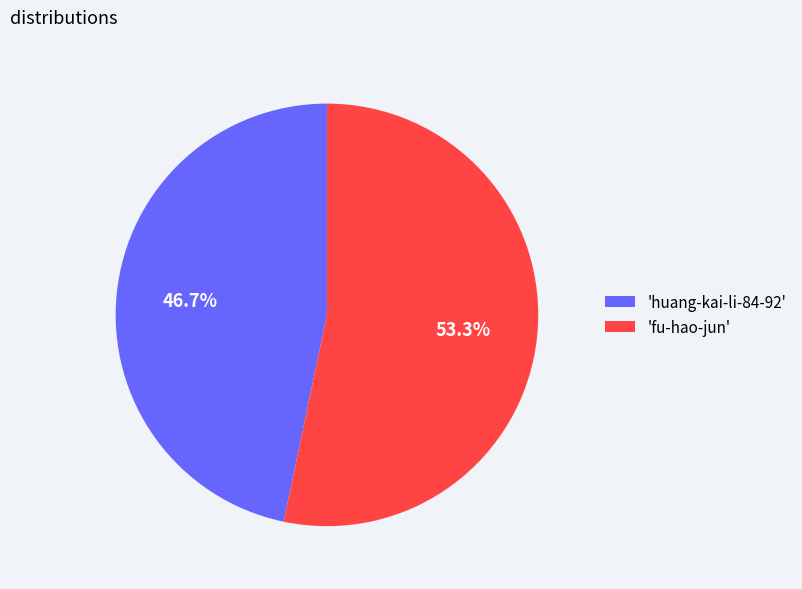

Rank the categories by value from lowest to highest.

'huang-kai-li-84-92', 'fu-hao-jun'